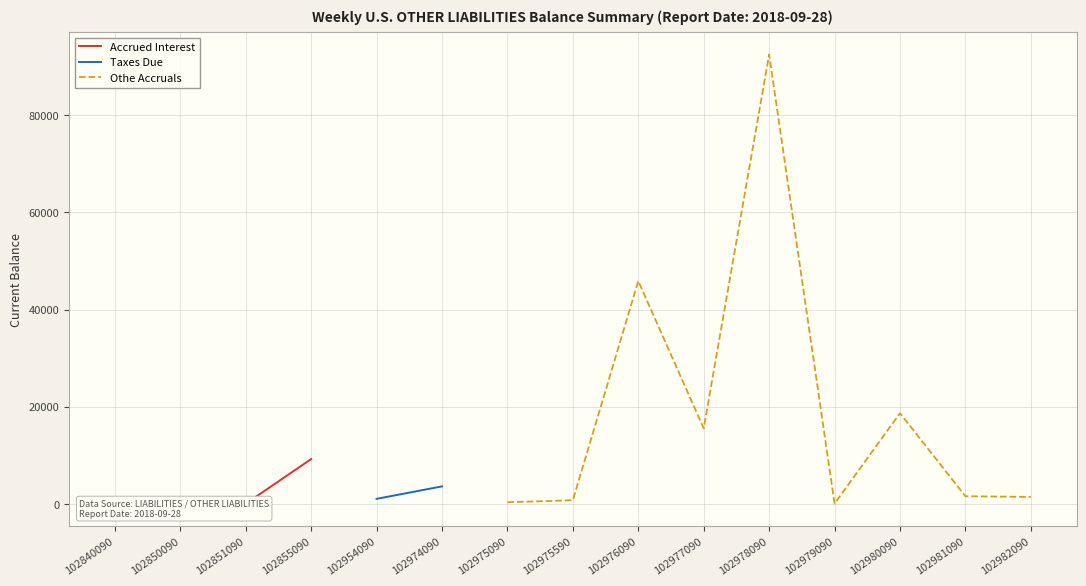

Is this an area chart (filled region under the line)?

No